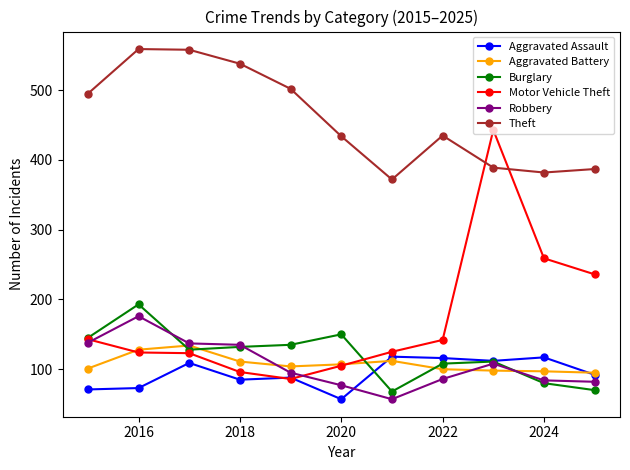

Count the number of categories in the chart.

11